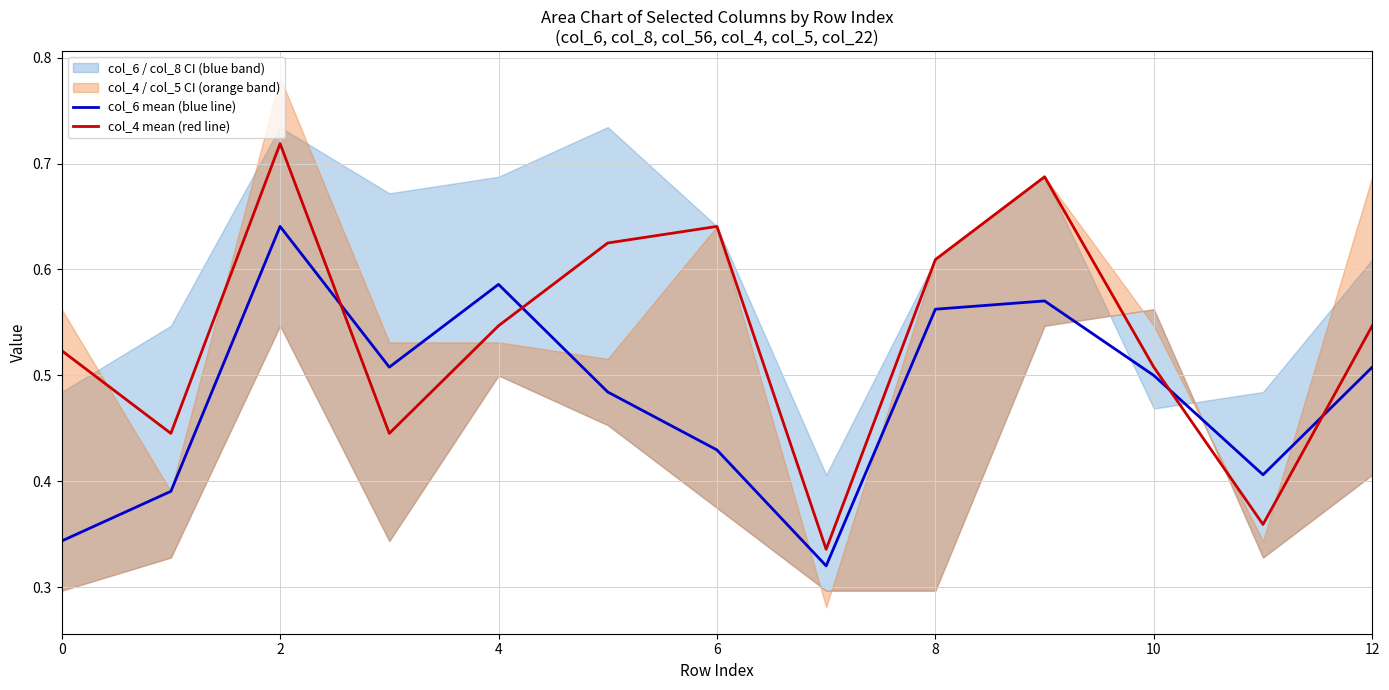

What is the difference between the maximum and second lowest values in the col_6 mean (blue line) series?

0.3